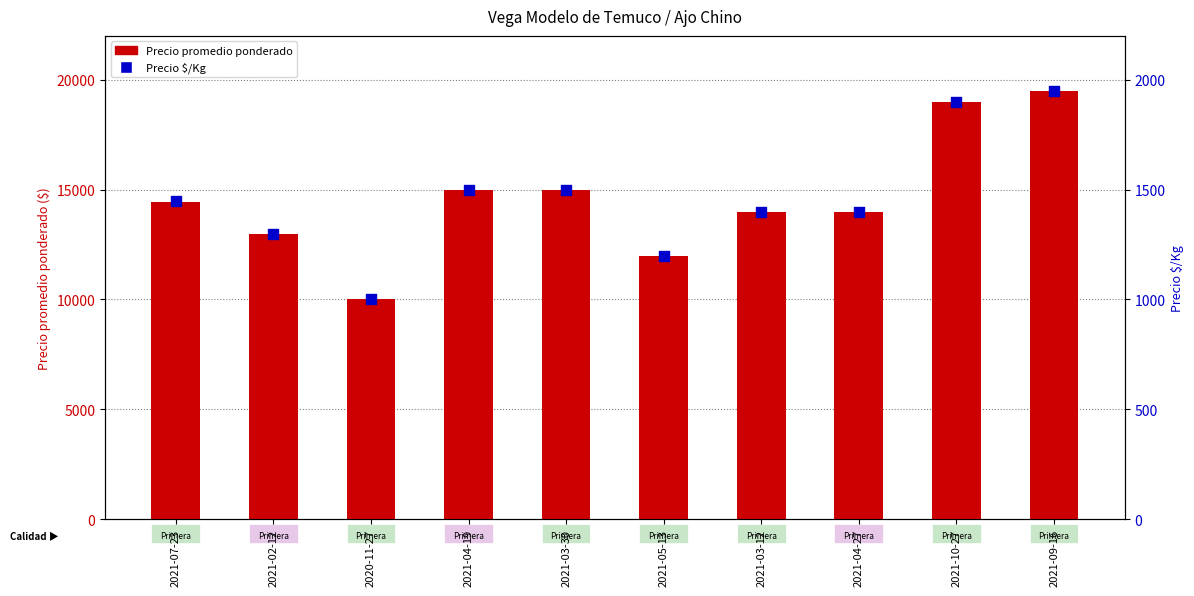

Is the value of Precio promedio ponderado at 2021-05-13 greater than the value of Precio $/Kg at 2021-09-16?

Yes